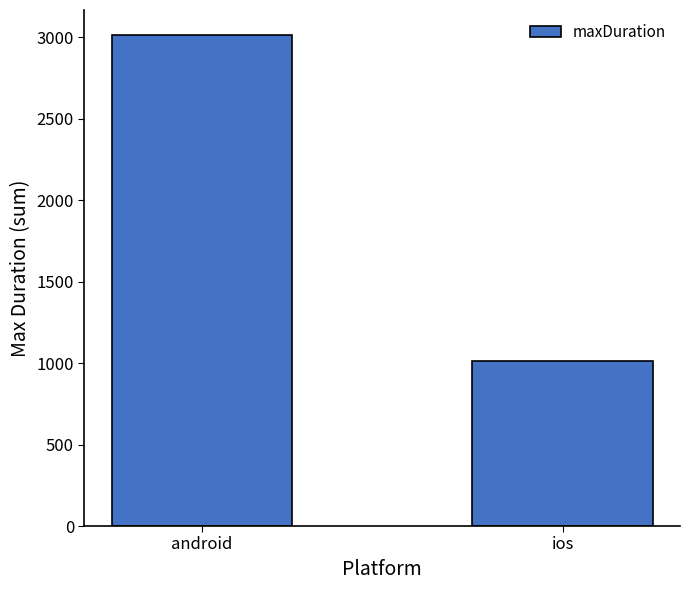

Rank the categories by value from lowest to highest.

ios, android